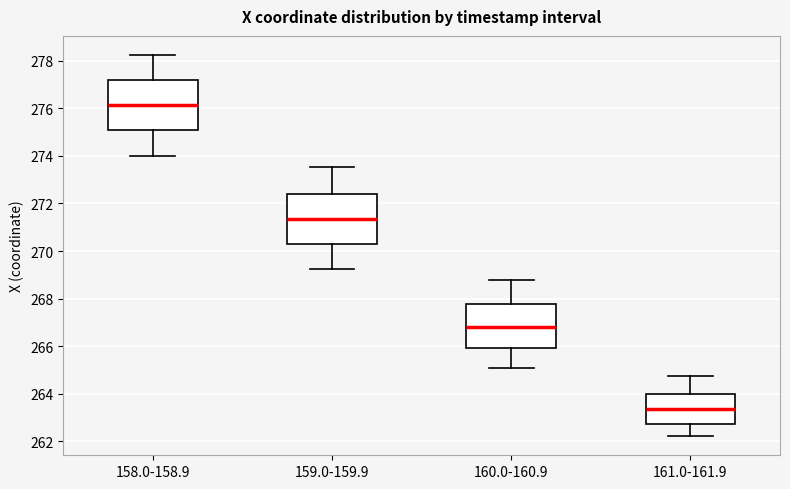

Reading left to right, read every box against the y-axis: the position of its median line, the range the box covers, and the ends of its whiskers. The values are not printed on the chart, so give them approximately, as read against the axis.

158.0-158.9: median 276.2, box 275.2 to 277.2, whiskers 274.0 to 278.2
159.0-159.9: median 271.4, box 270.2 to 272.4, whiskers 269.2 to 273.6
160.0-160.9: median 266.8, box 266.0 to 267.8, whiskers 265.0 to 268.8
161.0-161.9: median 263.4, box 262.8 to 264.0, whiskers 262.2 to 264.8